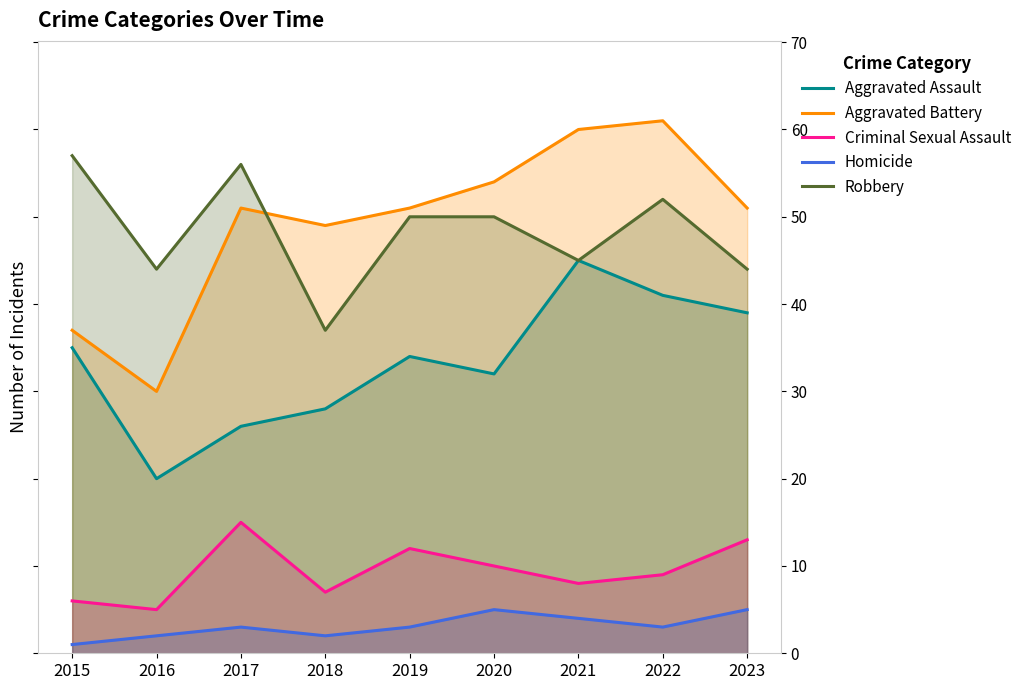

Reading right to left, transcribe all the data shown in this chart.

Aggravated Assault: 2023=39	2022=41	2021=45	2020=32	2019=34	2018=28	2017=26	2016=20	2015=35
Aggravated Battery: 2023=51	2022=61	2021=60	2020=54	2019=51	2018=49	2017=51	2016=30	2015=37
Criminal Sexual Assault: 2023=13	2022=9	2021=8	2020=10	2019=12	2018=7	2017=15	2016=5	2015=6
Homicide: 2023=5	2022=3	2021=4	2020=5	2019=3	2018=2	2017=3	2016=2	2015=1
Robbery: 2023=44	2022=52	2021=45	2020=50	2019=50	2018=37	2017=56	2016=44	2015=57